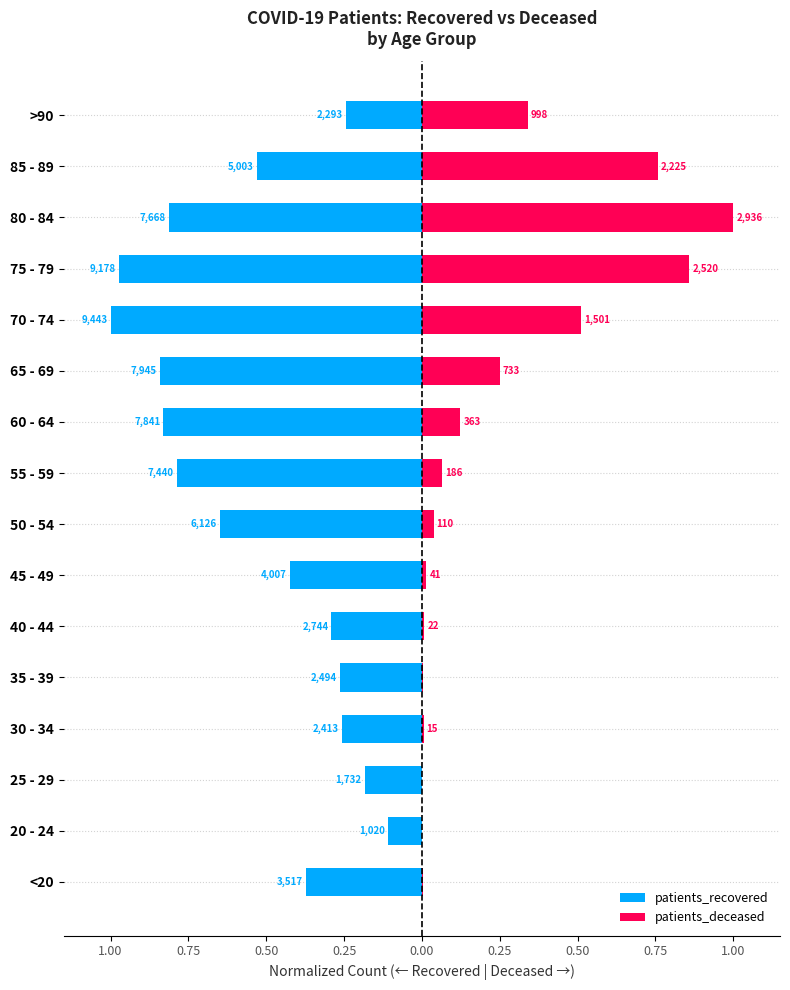

At how many categories does at least one series exceed 0?

16